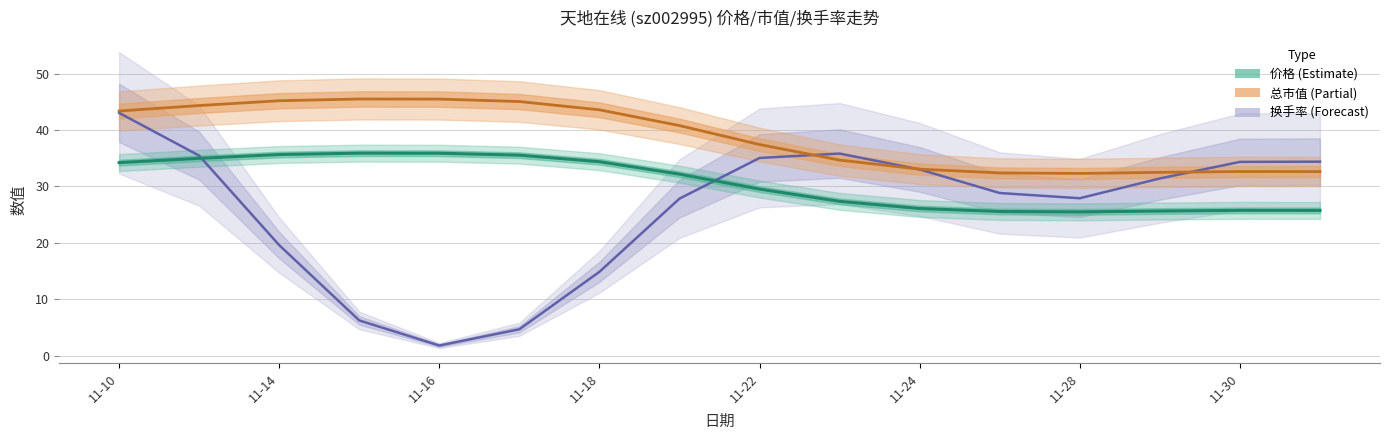

What is the greatest value displayed?

45.5